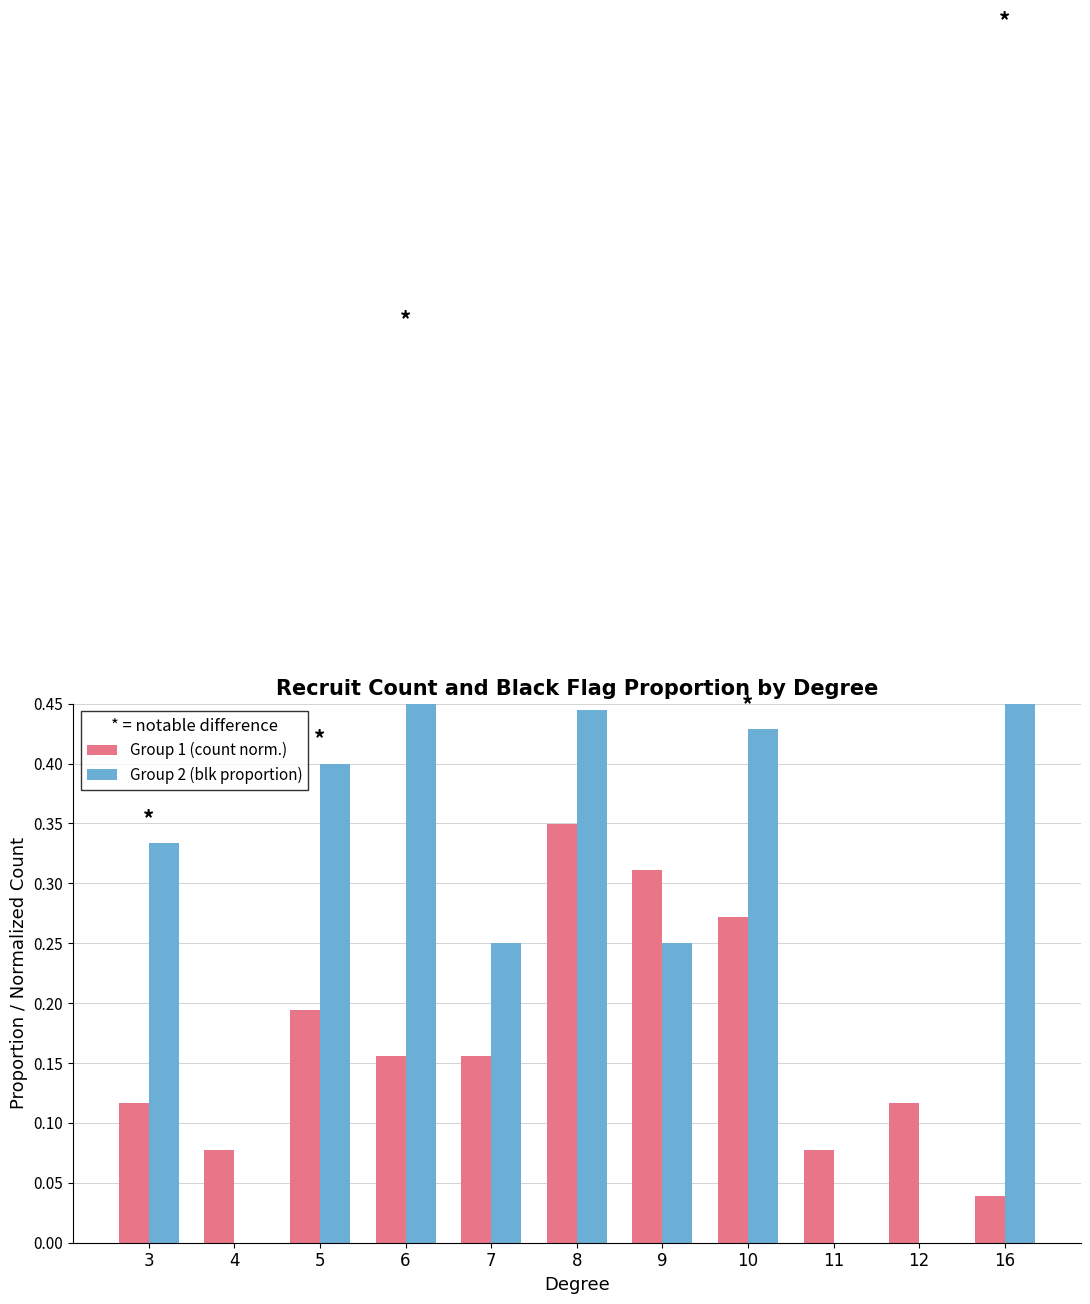

What is the difference between the second highest and second lowest values in the Group 1 (count norm.) series?

0.2